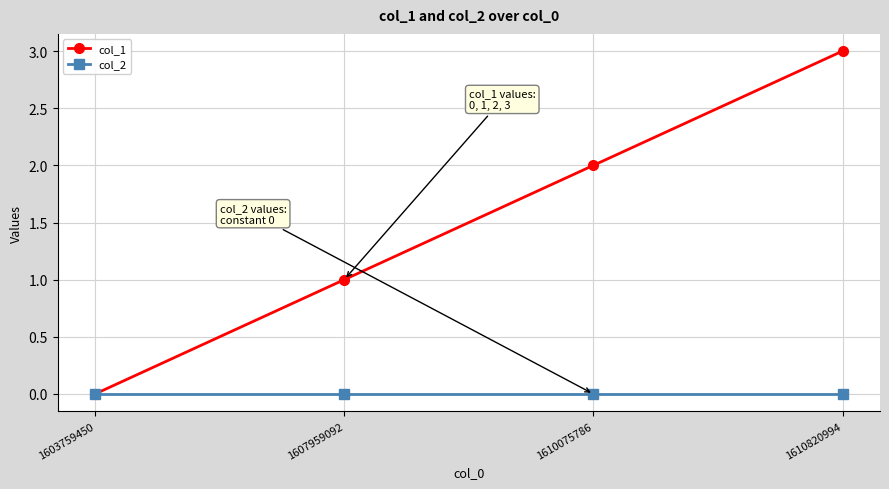

True or false: col_1 has a value of 3 at 1610820994.

True